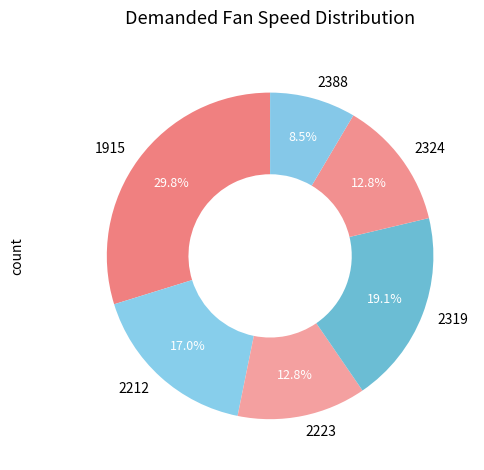

How many slices are in this pie chart?

6